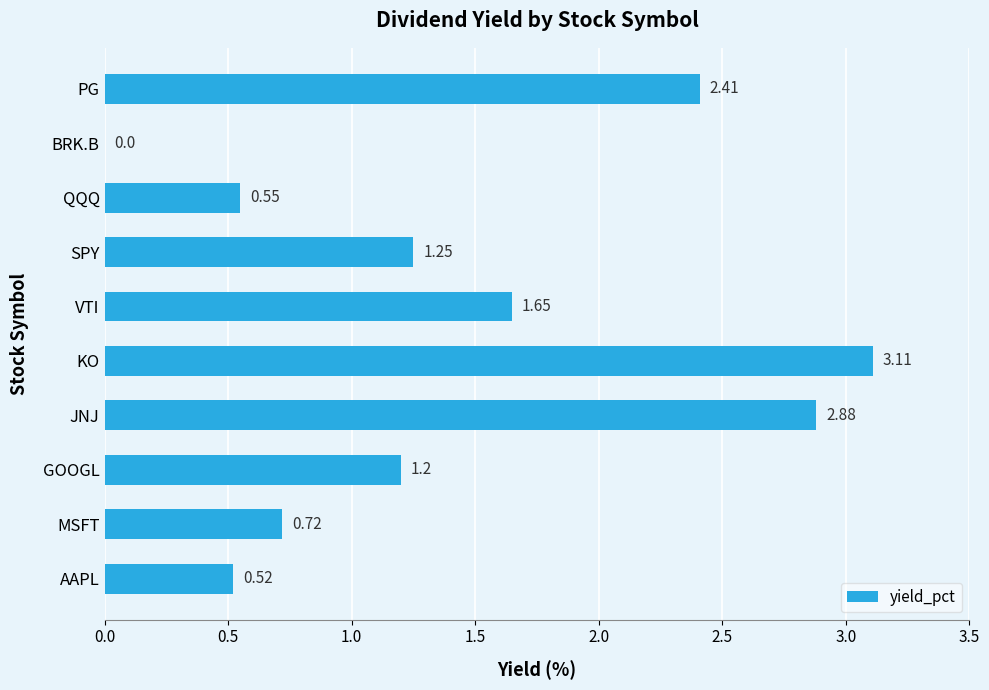

Count the number of categories in the chart.

10